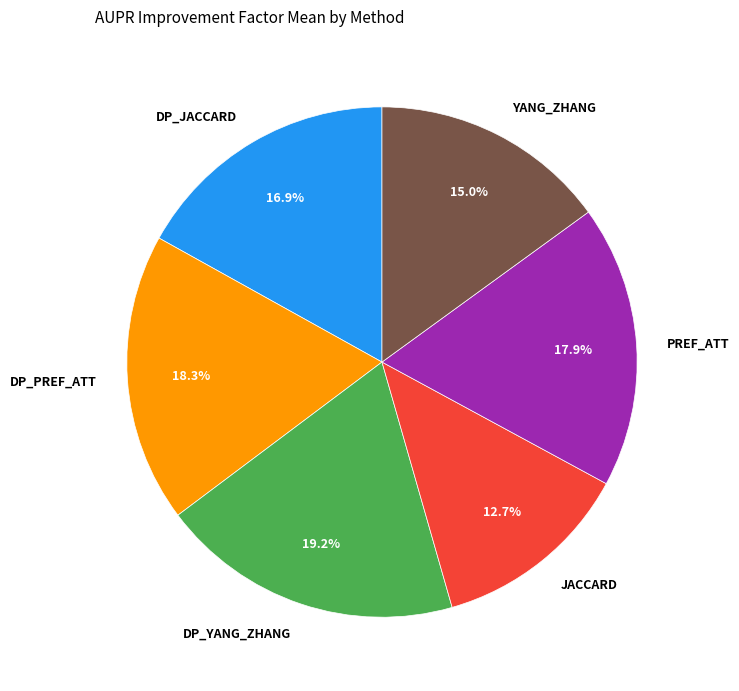

Approximately how many times larger is the value at DP_PREF_ATT compared to DP_YANG_ZHANG?

1.0